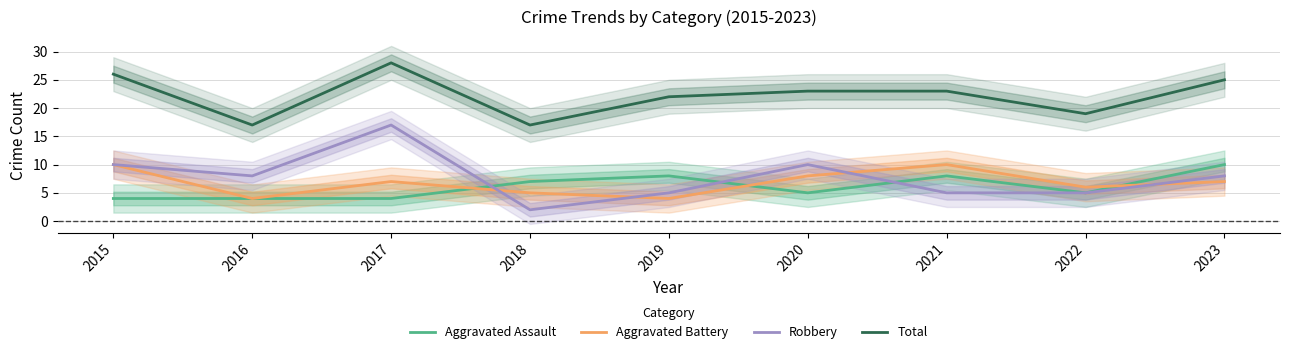

Which category has the lowest value in the Robbery series?

2018